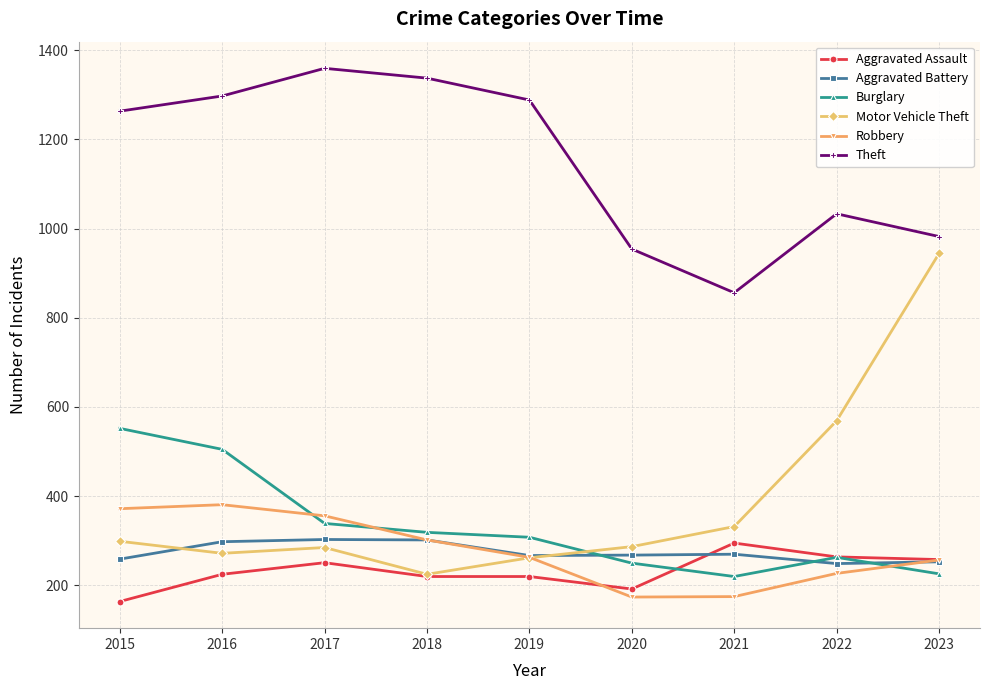

True or false: Aggravated Battery and Theft cross at least once.

False